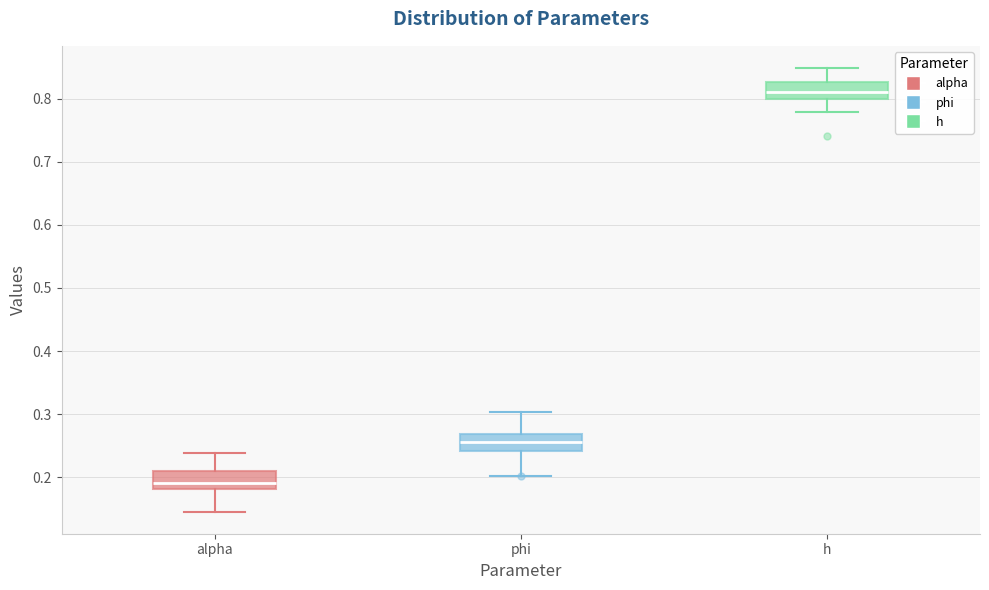

Which box's median line is the highest?

h